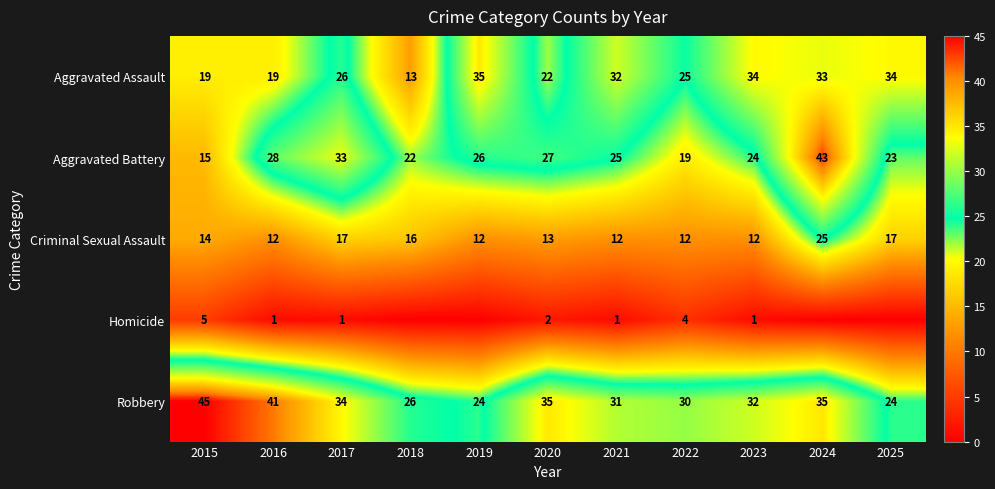

Where is Robbery nearest to the value 34?

2017